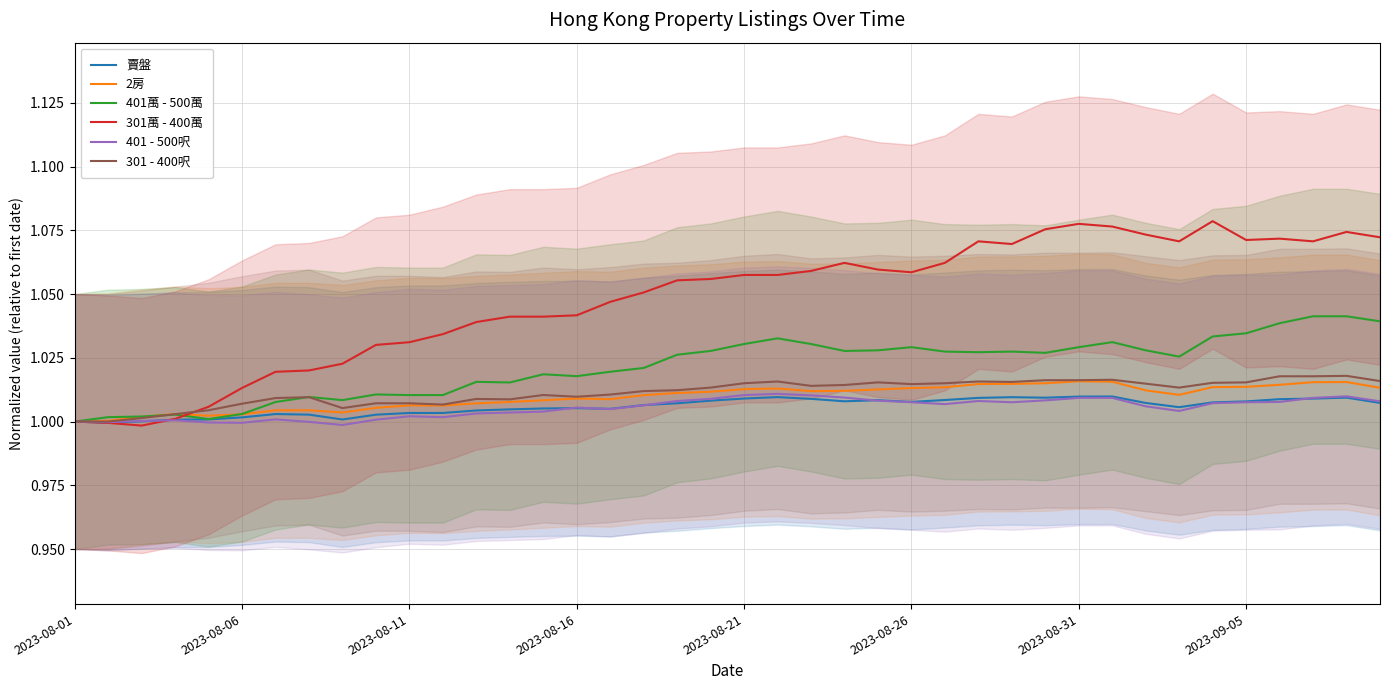

True or false: 賣盤 has a value of 0.3 at 2023-08-06.

False